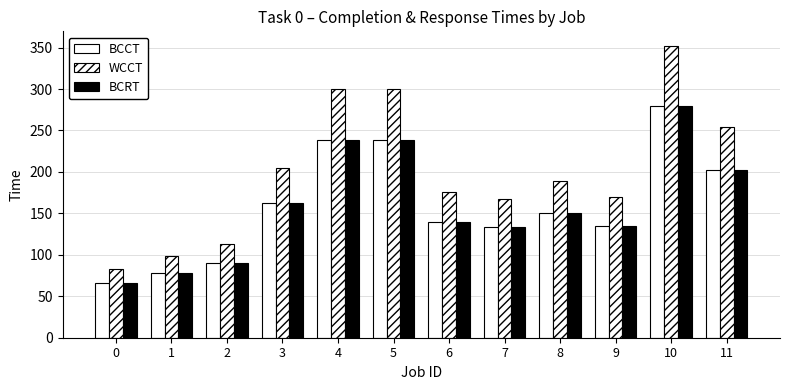

What is the value of the BCCT bar at the 7th from the left?

140